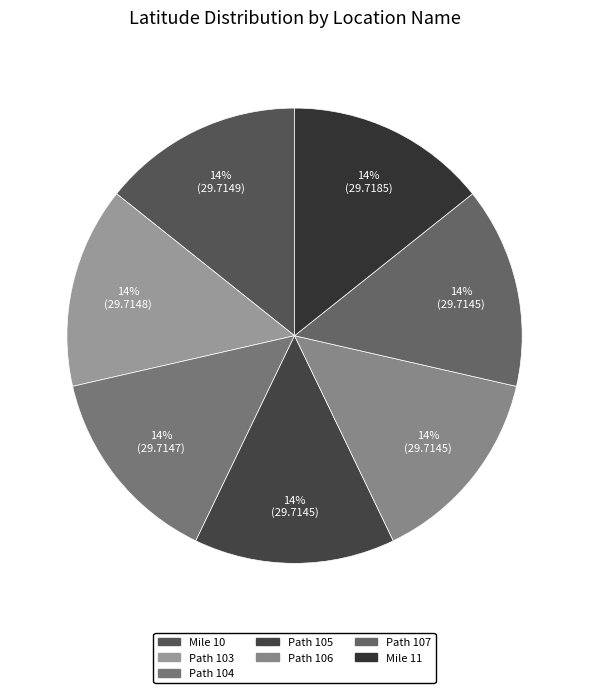

Count the number of slices in the pie.

7